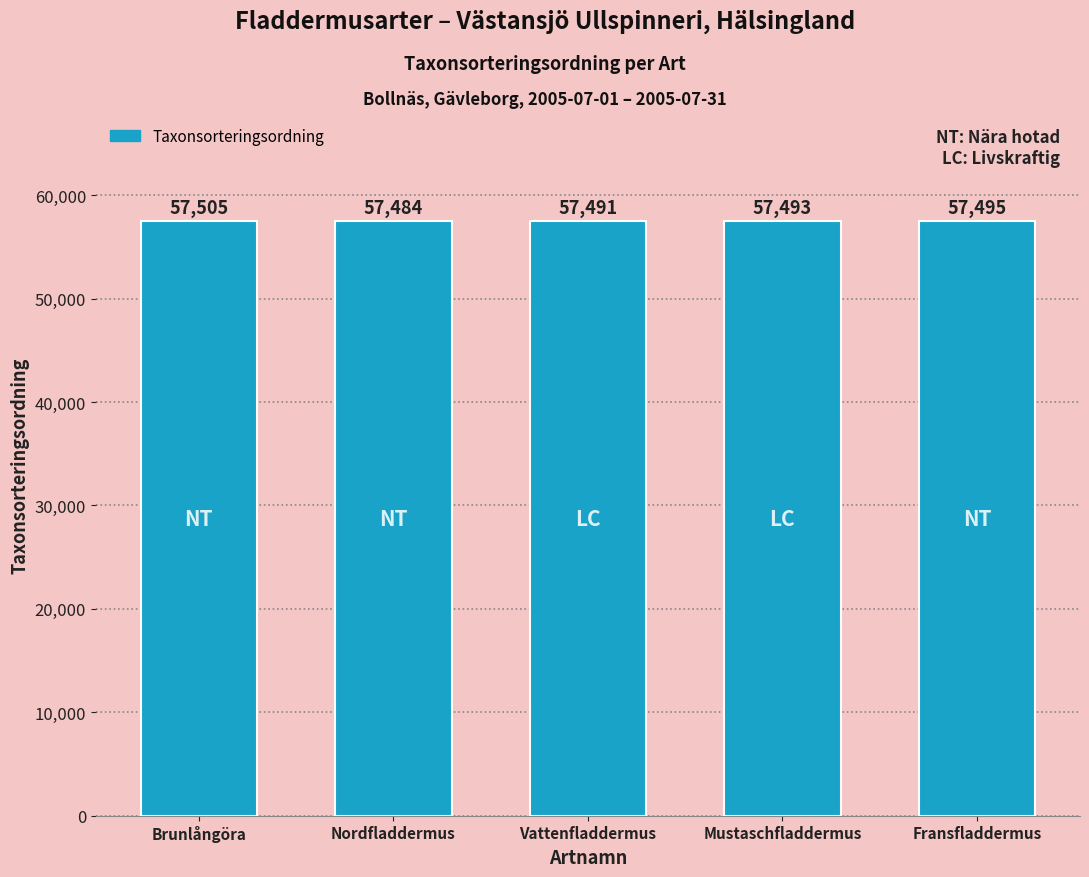

What is the sum of the values at Vattenfladdermus and Fransfladdermus?

114986